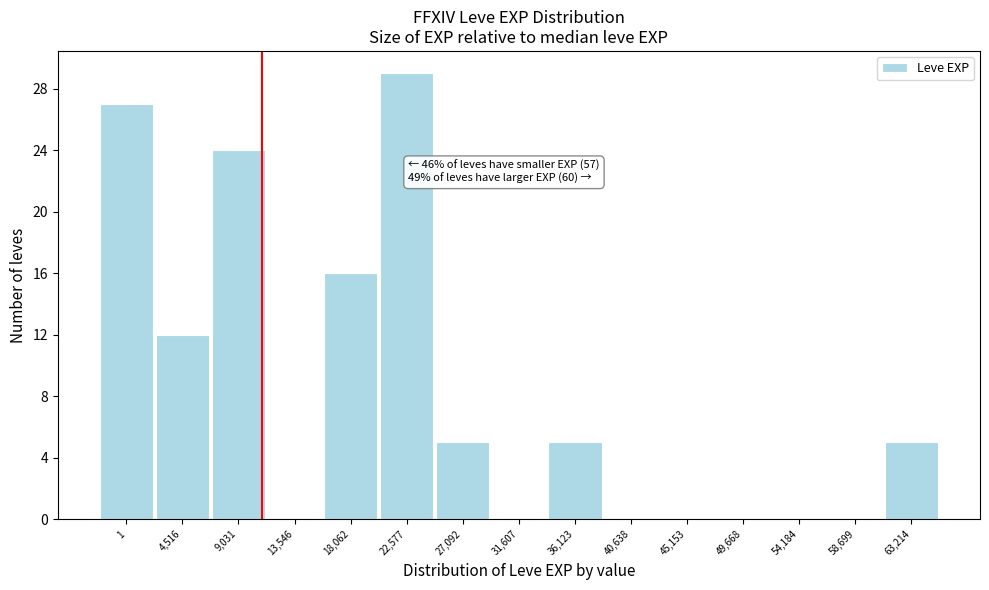

Reading right to left, transcribe all the data shown in this chart.

63,214=5	58,699=0	54,184=0	49,668=0	45,153=0	40,638=0	36,123=5	31,607=0	27,092=5	22,577=29	18,062=16	13,546=0	9,031=24	4,516=12	1=27